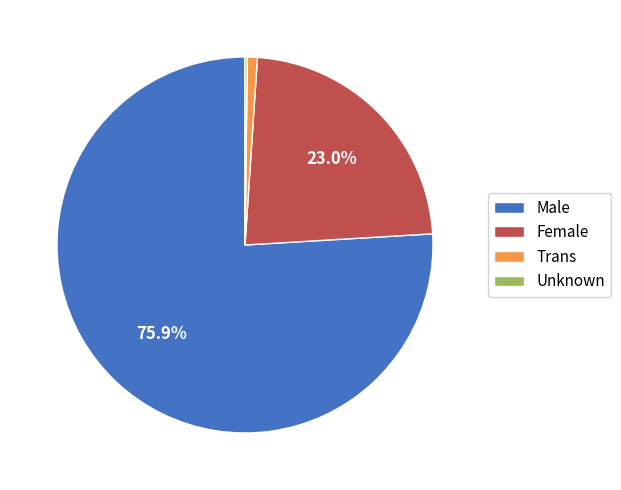

Does Male account for over 50% of the chart?

Yes